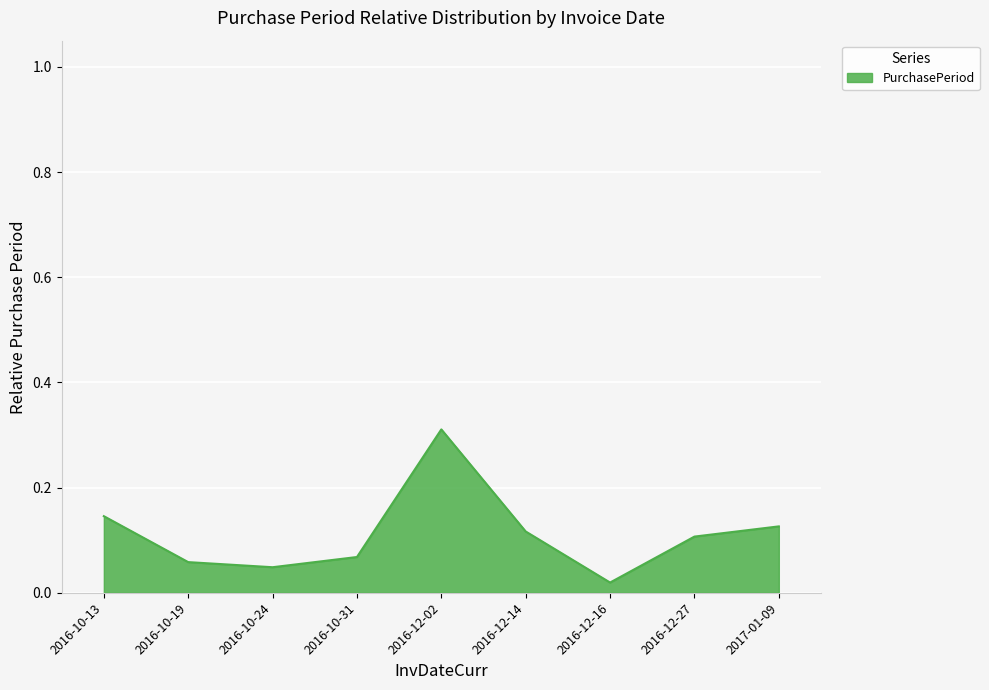

Which label corresponds to the largest value in the chart?

2016-12-02